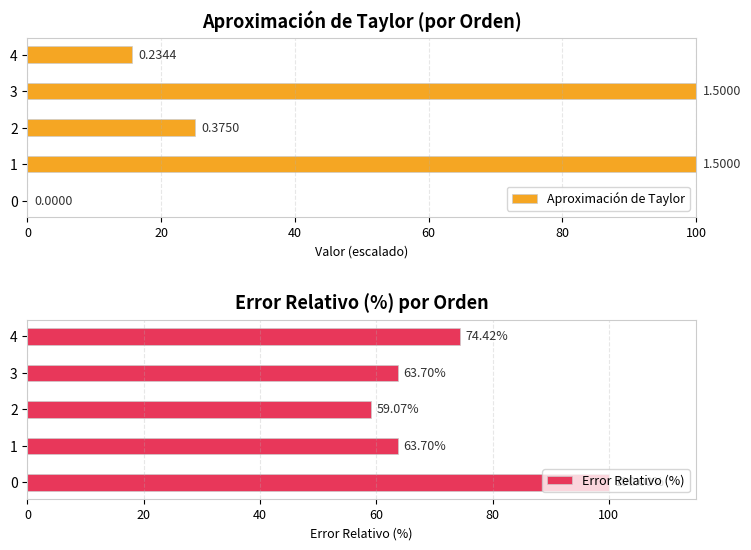

The value of Aproximación de Taylor at 0 is 41.1. True or false?

False